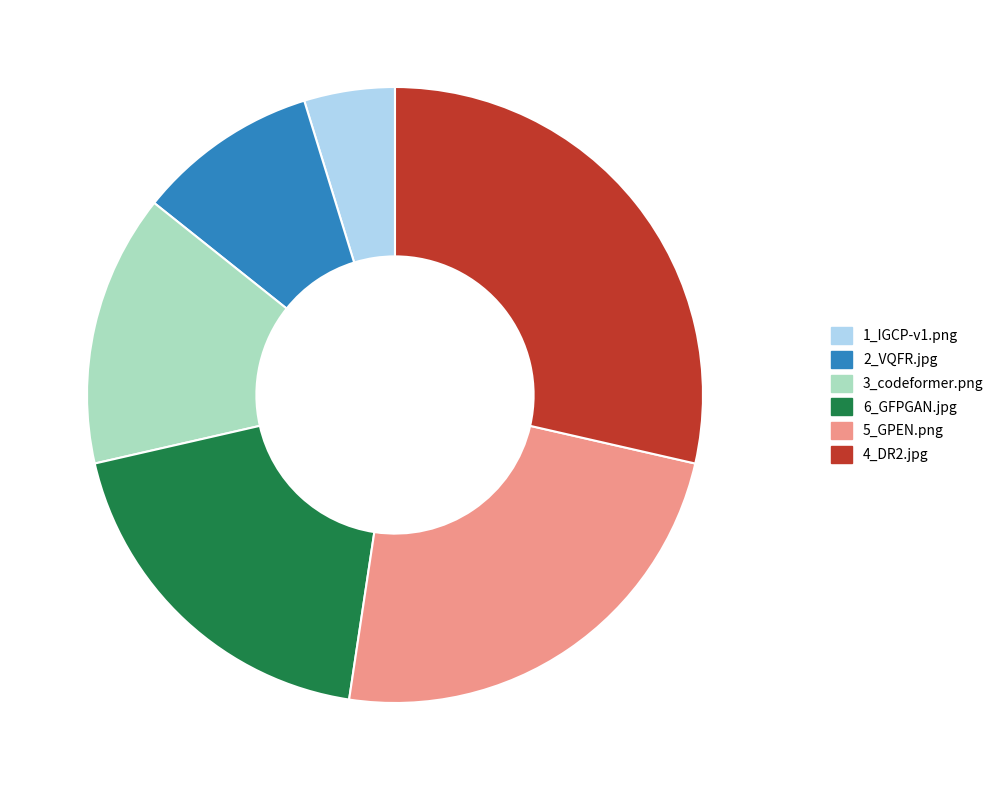

How many segments does this pie chart have?

6